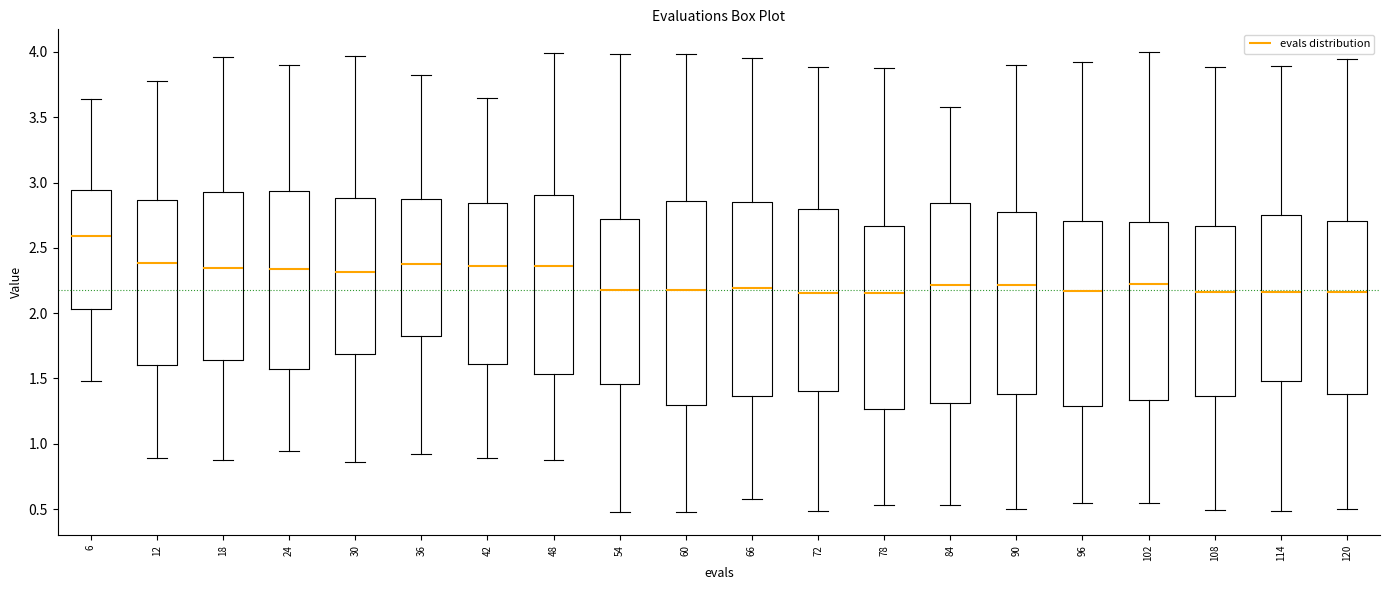

Which box's median line is the highest?

6